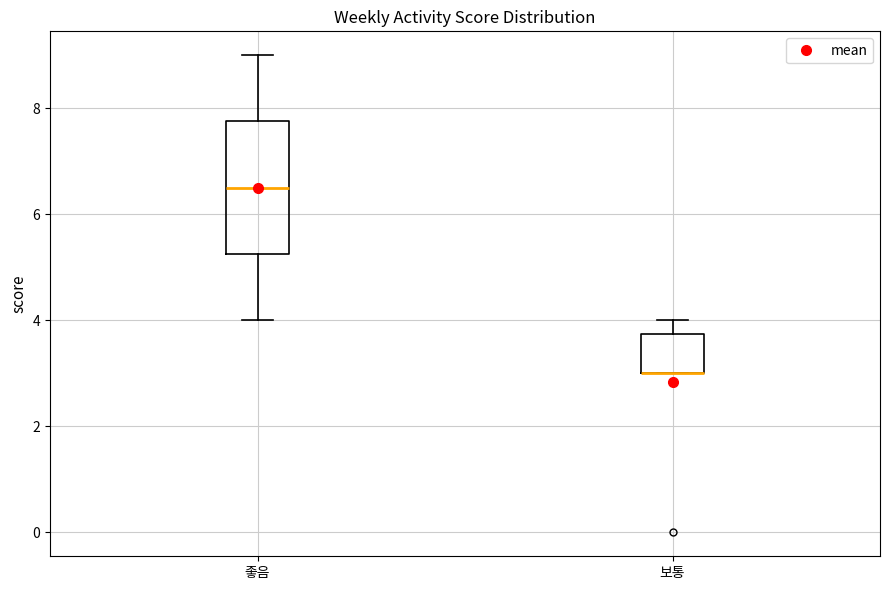

Reading left to right, transcribe this box plot: for each box, give where its median line is, the range the box spans, and where its two whiskers end, as read against the y-axis. The values are not printed on the chart, so give them approximately, as read against the axis.

좋음: median 6.6, box 5.2 to 7.8, whiskers 4.0 to 9.0
보통: median 3.0 (drawn on the box's lower edge), box 3.0 to 3.8, whiskers 3.0 to 4.0